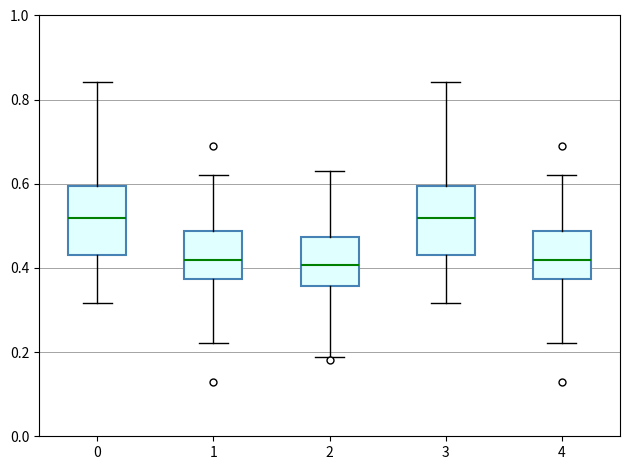

Reading left to right, read every box against the y-axis: the position of its median line, the range the box covers, and the ends of its whiskers. The values are not printed on the chart, so give them approximately, as read against the axis.

0: median 0.52, box 0.42 to 0.60, whiskers 0.32 to 0.84
1: median 0.42, box 0.38 to 0.48, whiskers 0.22 to 0.62
2: median 0.40, box 0.36 to 0.48, whiskers 0.18 to 0.64
3: median 0.52, box 0.42 to 0.60, whiskers 0.32 to 0.84
4: median 0.42, box 0.38 to 0.48, whiskers 0.22 to 0.62